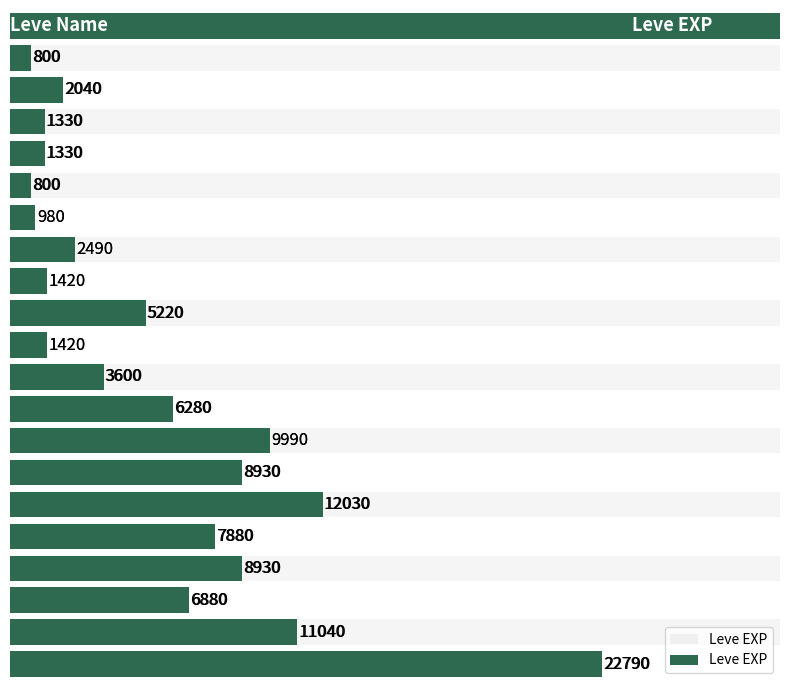

How many distinct data groups are displayed?

1